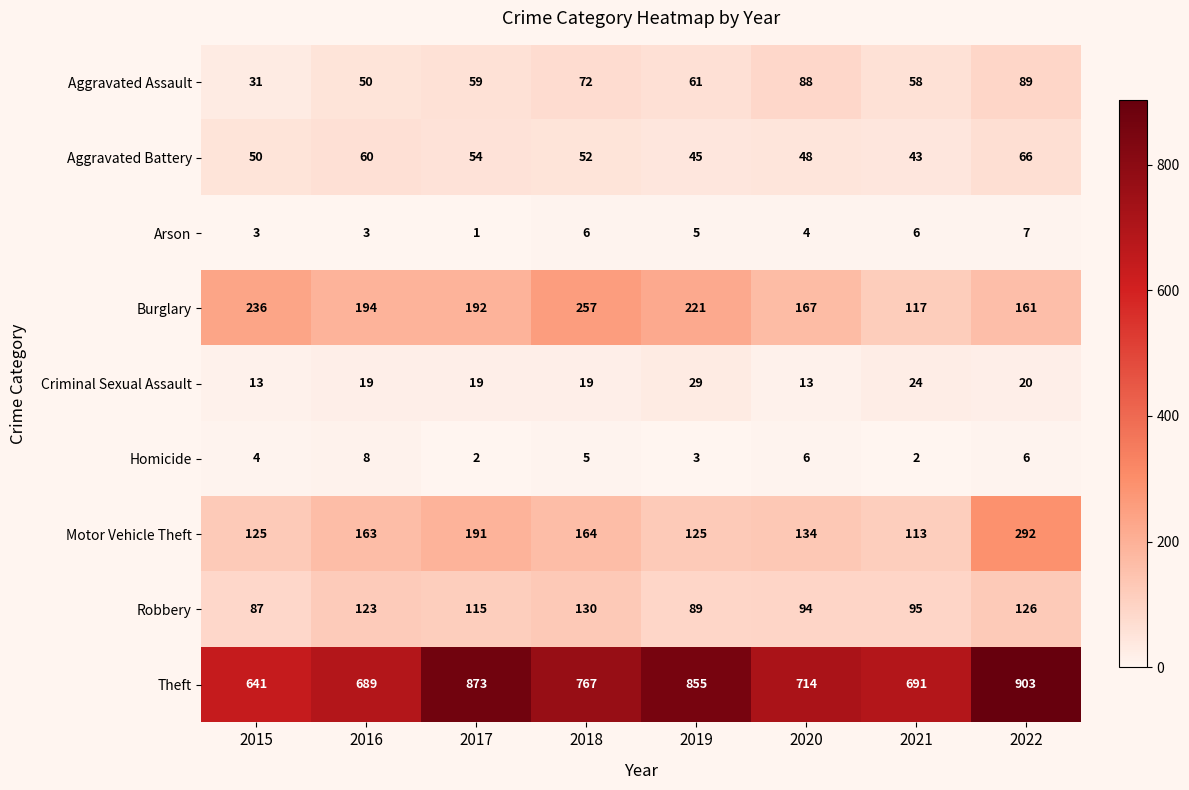

Is it true that Motor Vehicle Theft equals 112 at 2016?

False